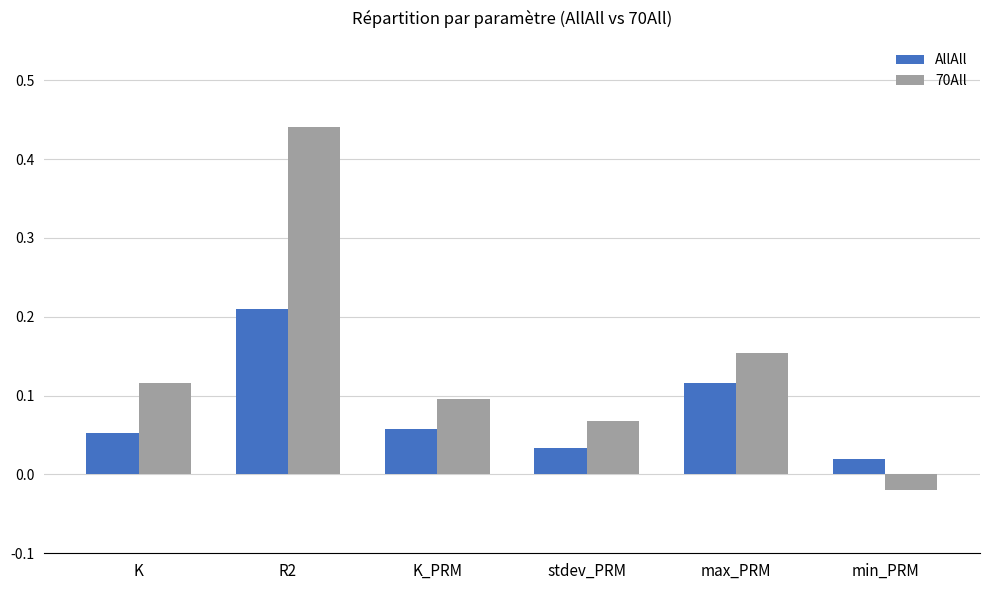

List the series in order of their peak value, lowest first.

AllAll, 70All